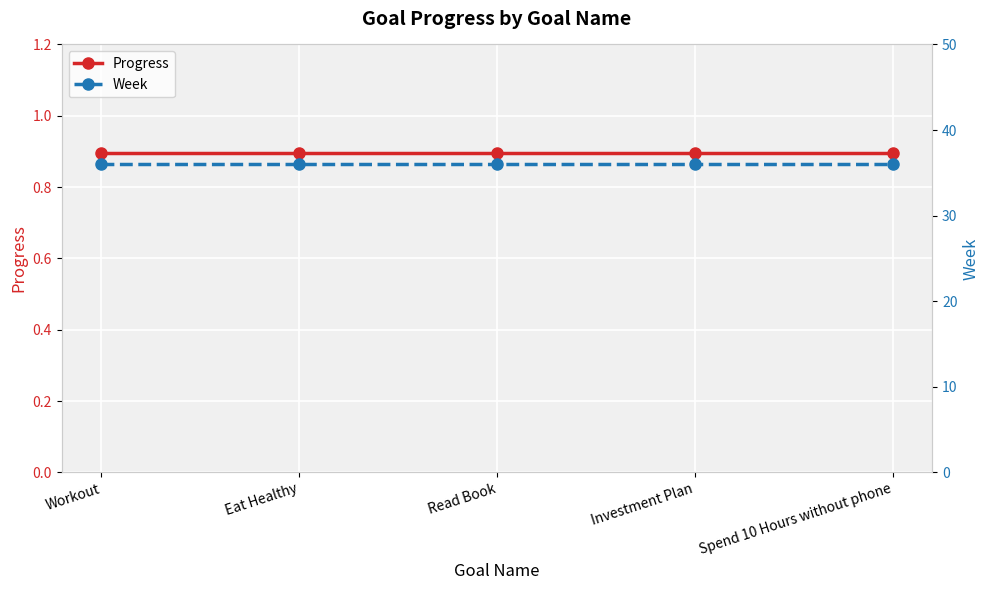

The value of Progress at Workout is 1.3. True or false?

False